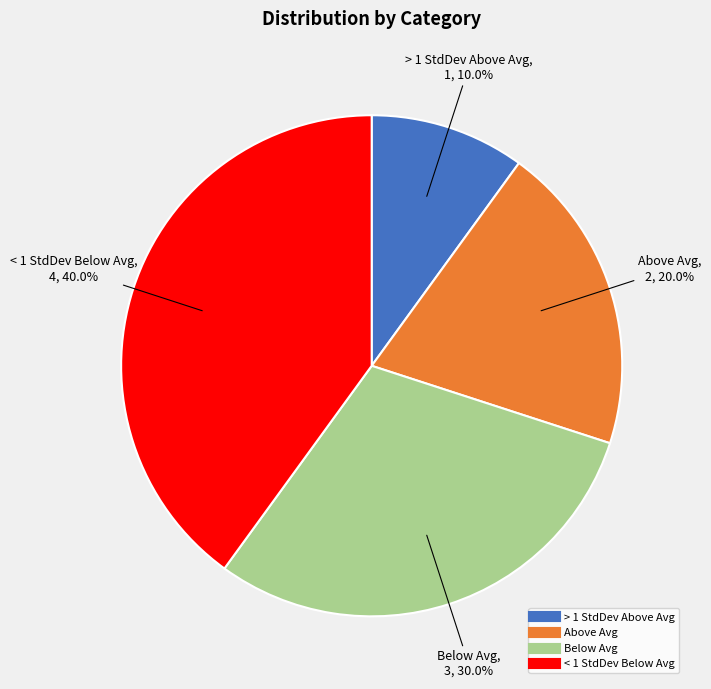

How many segments does this pie chart have?

4